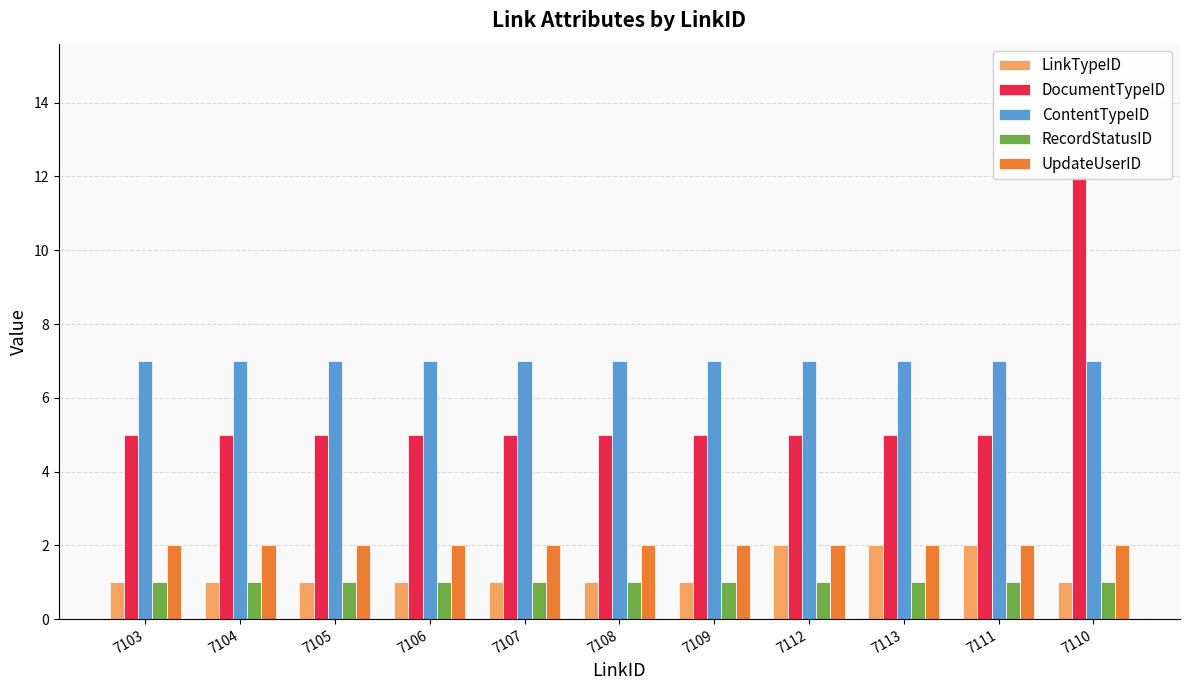

Which series has the largest total across all categories?

ContentTypeID